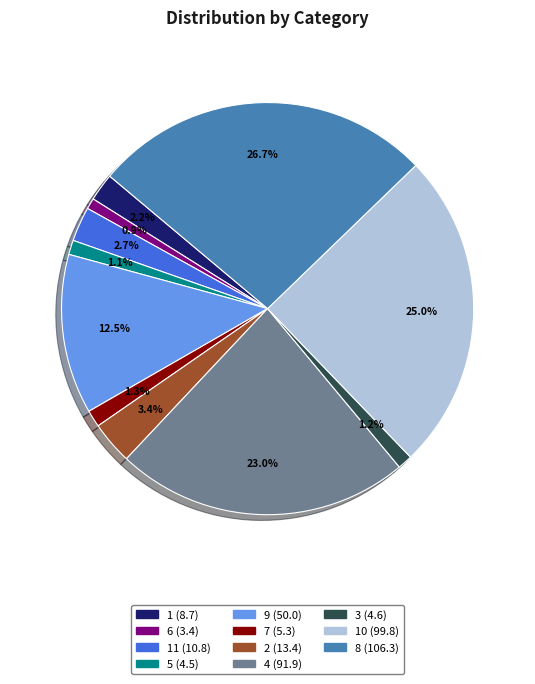

Is there any slice that represents more than half of the pie?

No